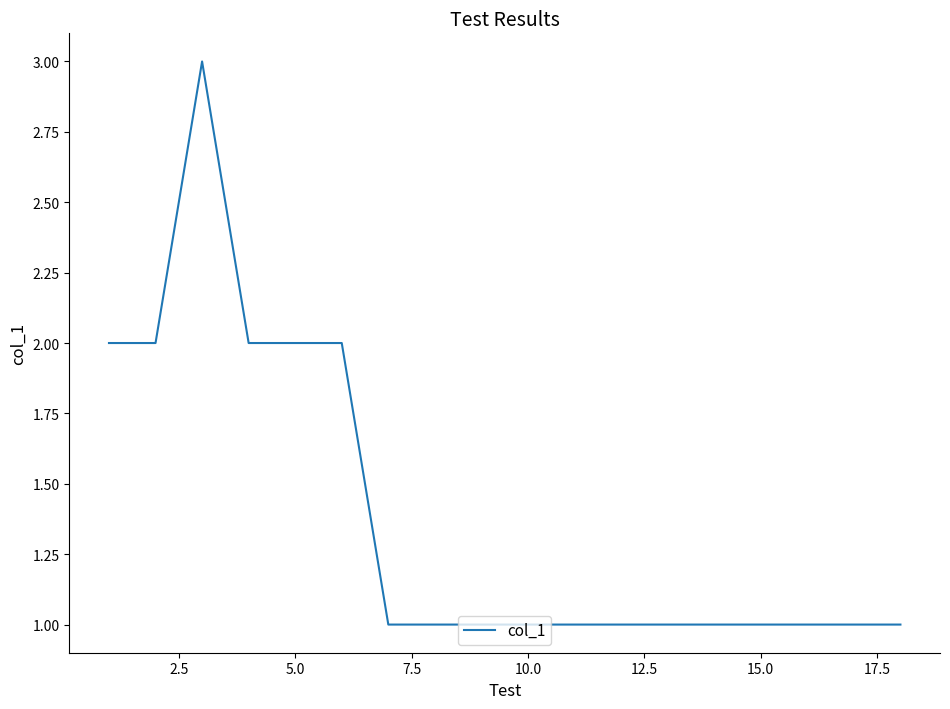

How many values are between 1 and 2?

17